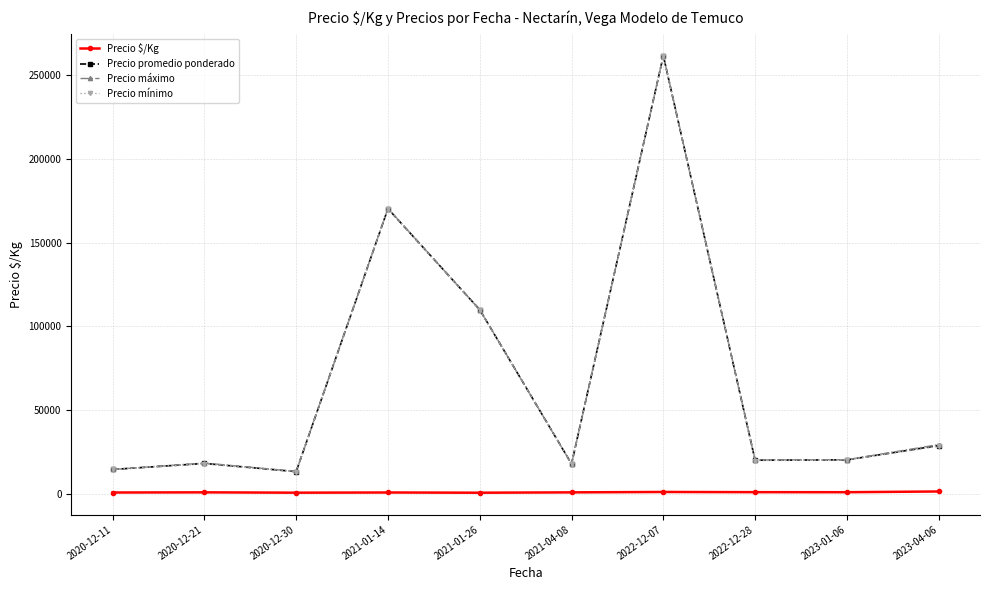

At which label does Precio mínimo reach its peak?

2022-12-07